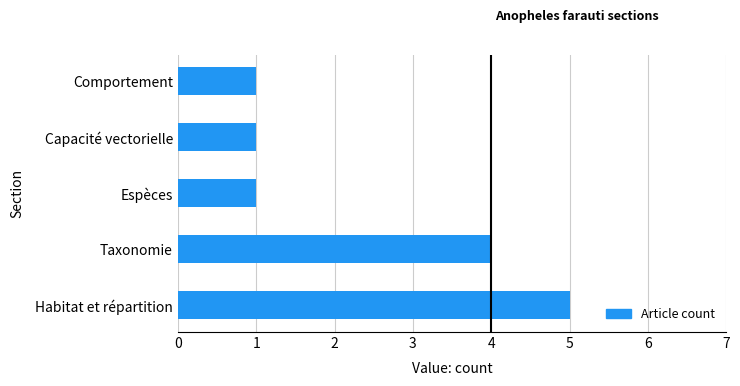

At which label is the value closest to 3?

Taxonomie